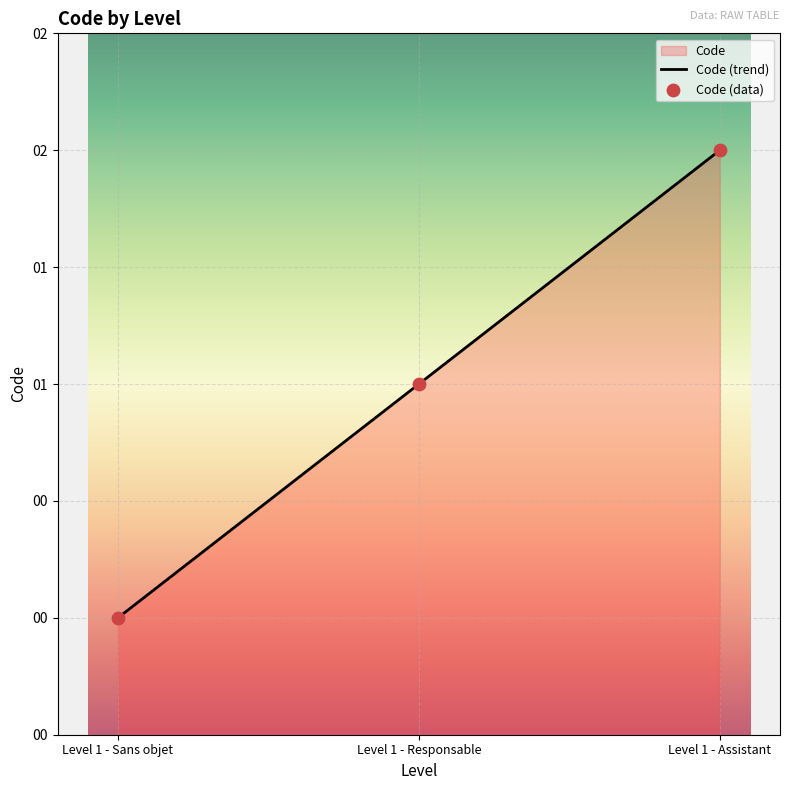

Between Level 1 - Sans objet and Level 1 - Assistant, which is larger?

Level 1 - Assistant